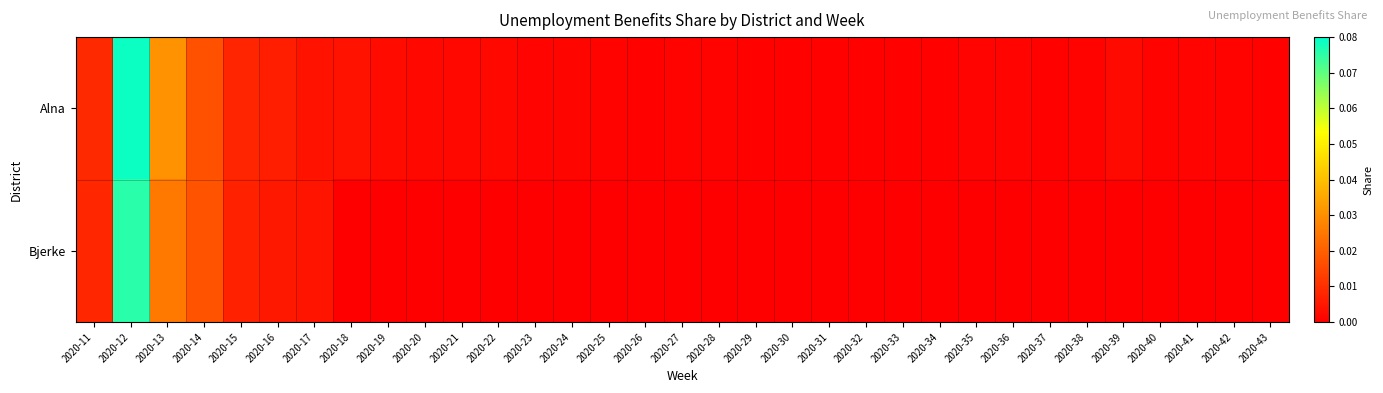

Count the number of data series in this chart.

2